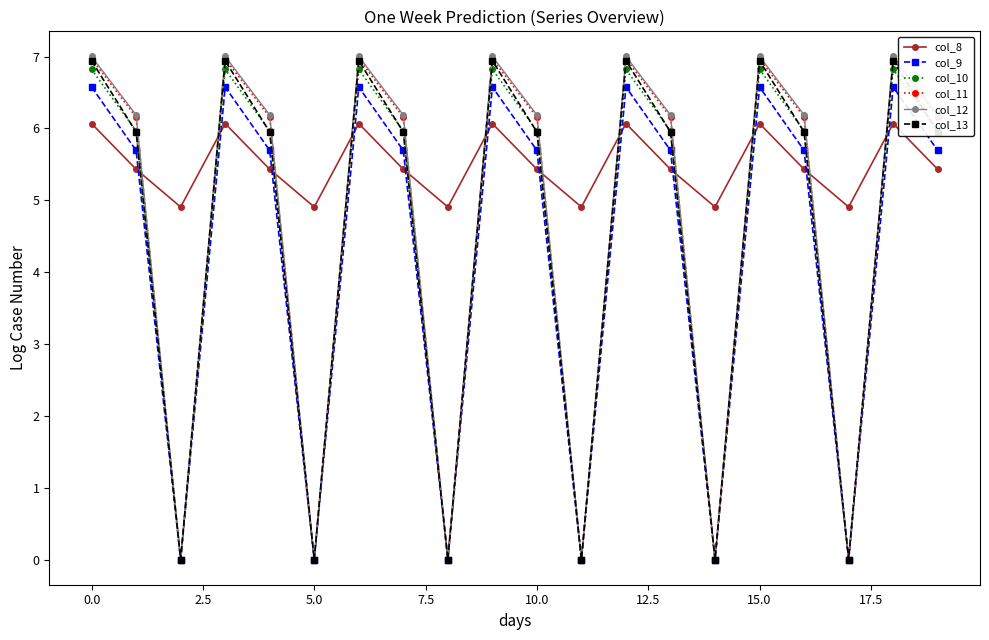

At how many categories does at least one series exceed 4?

20